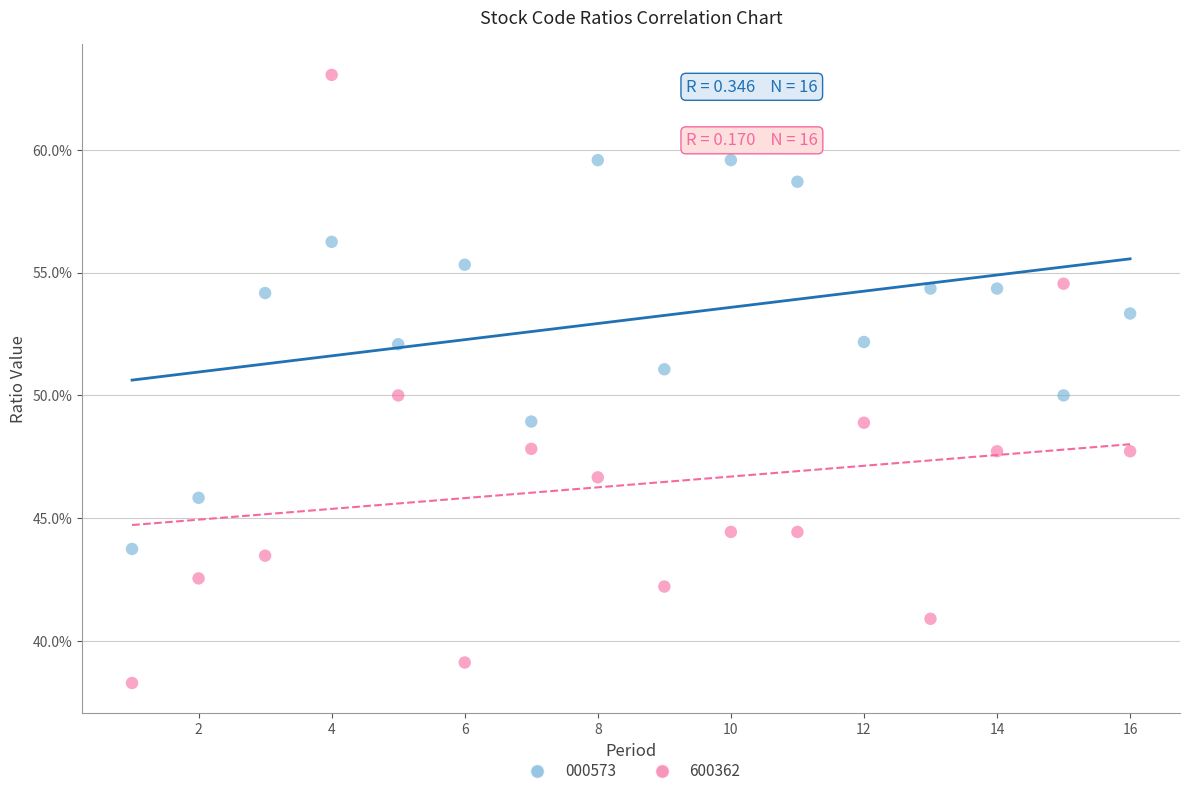

What are all the series names shown in the legend?

000573, 600362